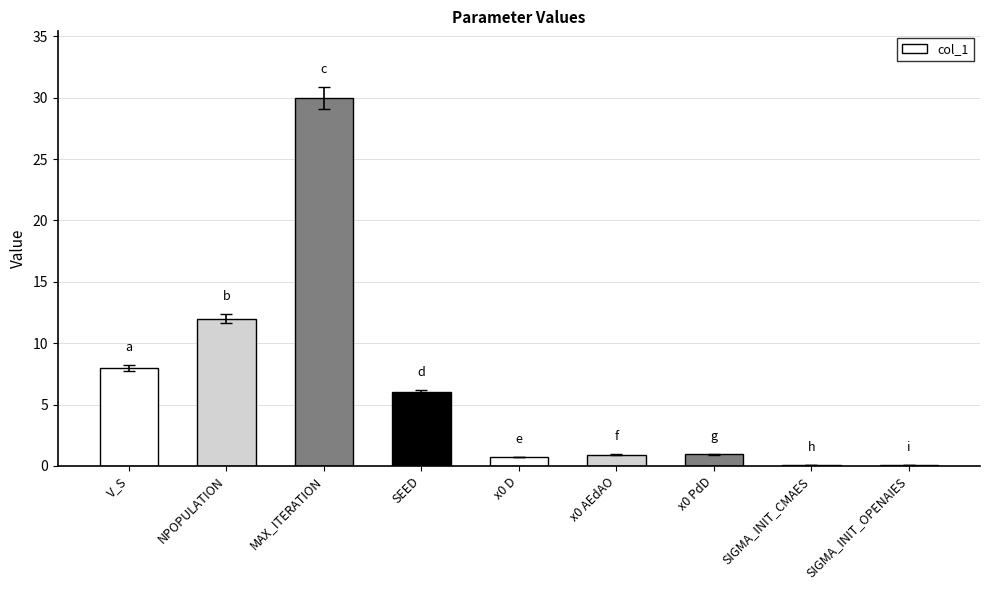

The chart shows a value of 8.9 at SEED. True or false?

False